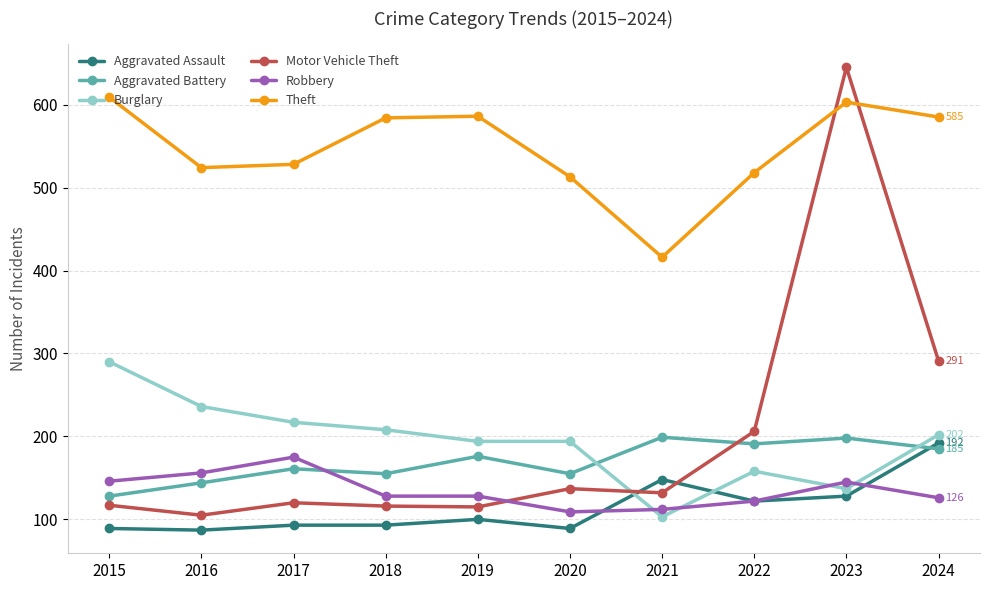

Does the chart display data point markers on the line(s)?

Yes